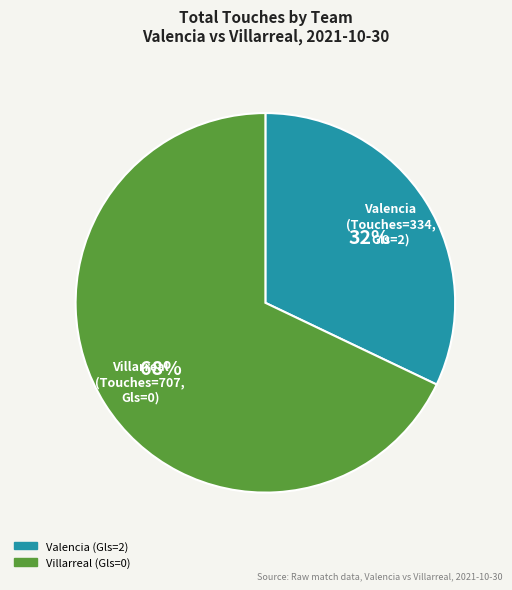

Between Villarreal (Gls=0) and Valencia (Gls=2), which is larger?

Villarreal (Gls=0)